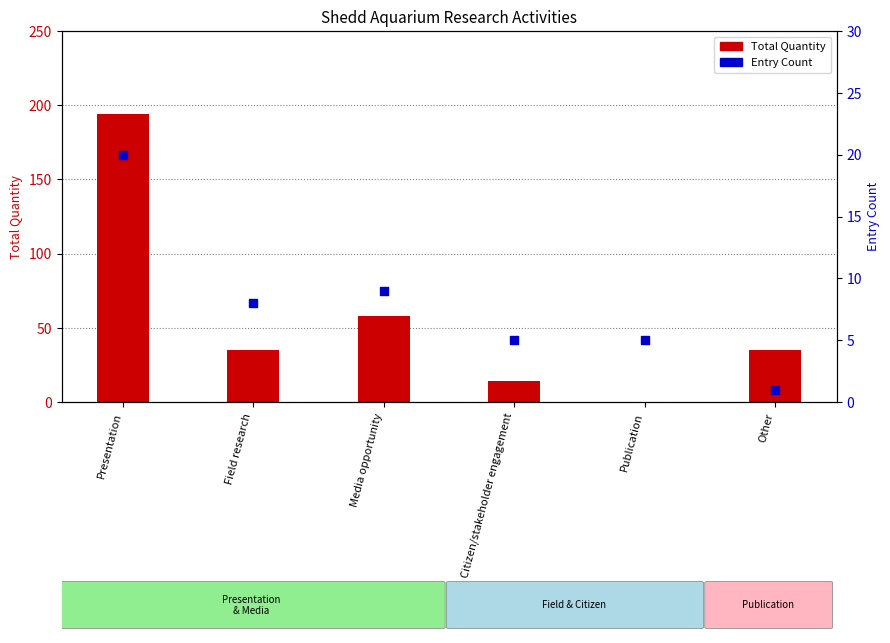

What are all the series names shown in the legend?

Total Quantity, Entry Count